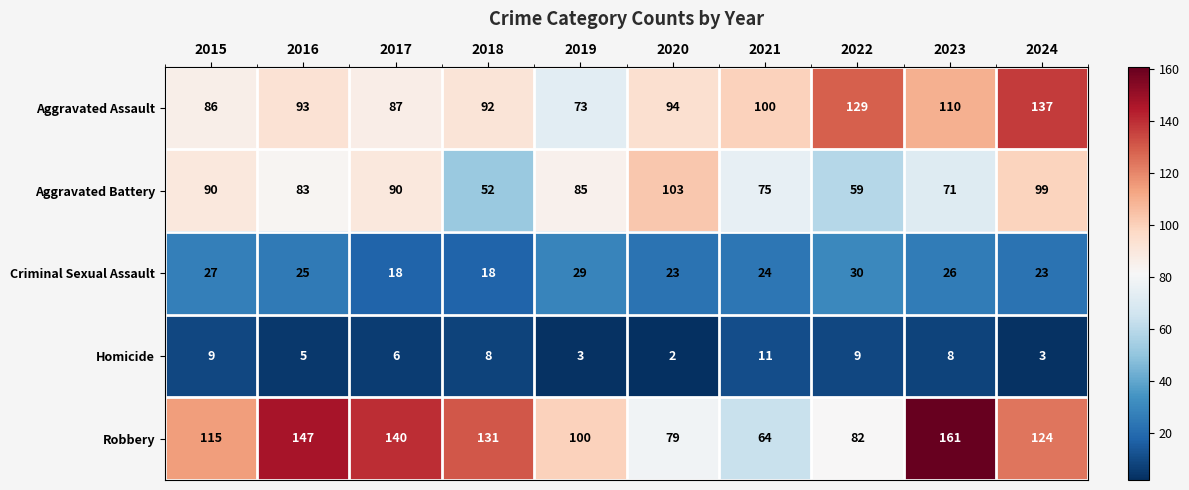

What is the difference between the Robbery values at 2023 and 2019?

61